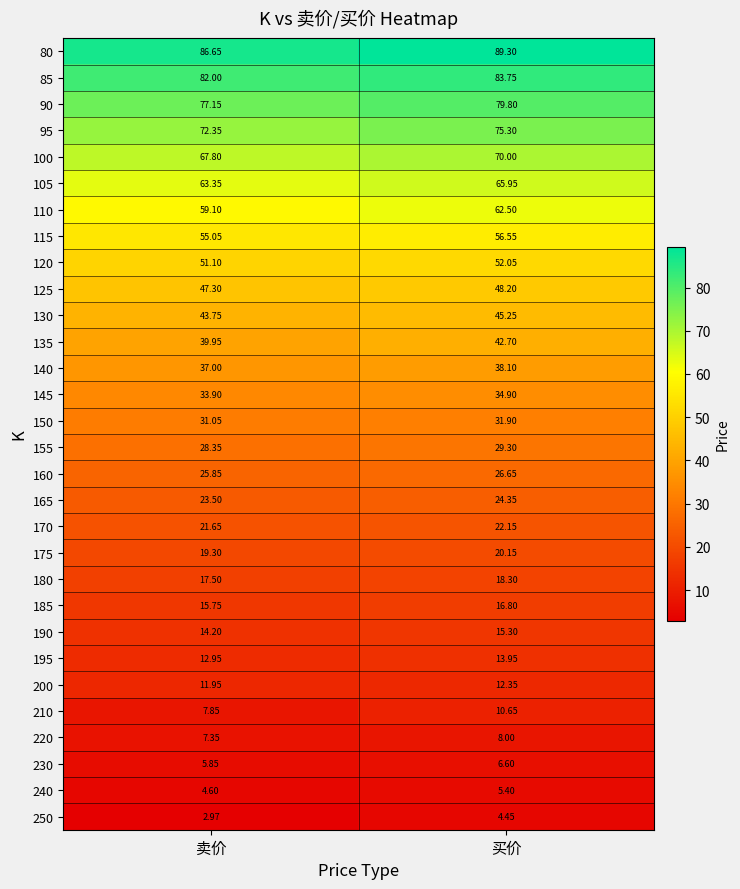

At which label is 190 closest to 14?

卖价